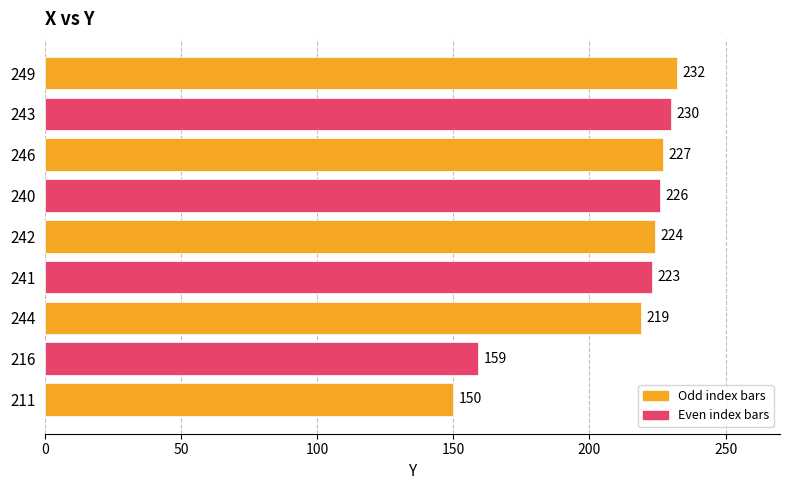

Is it true that the value at 246 is 227?

True